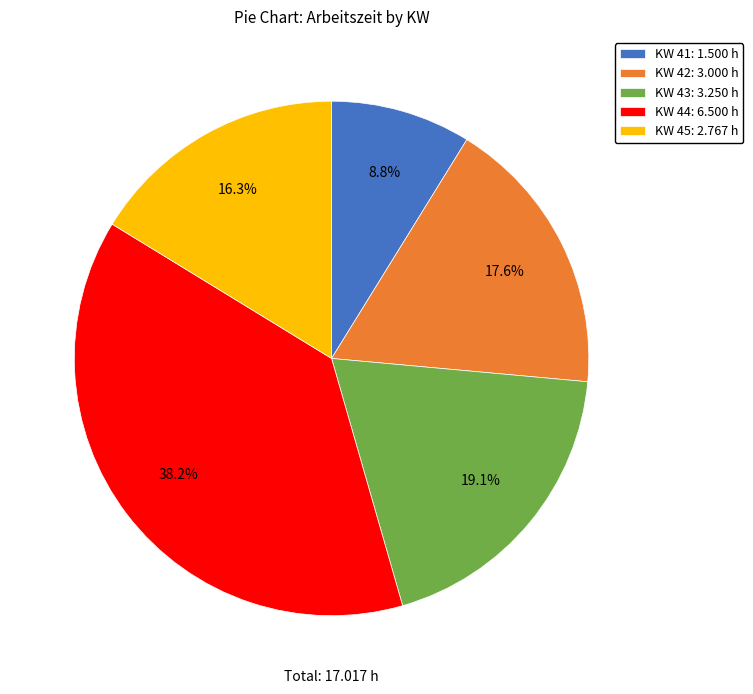

Does KW 41: 1.500 h account for over 50% of the chart?

No